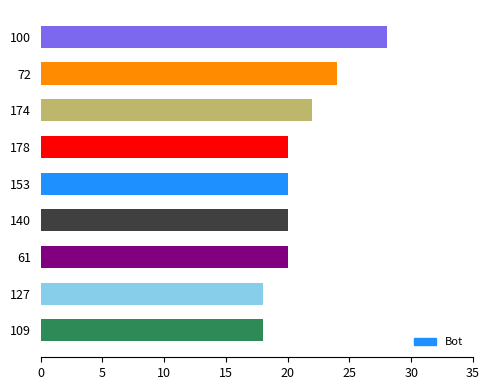

What is the difference between the maximum and minimum values?

10